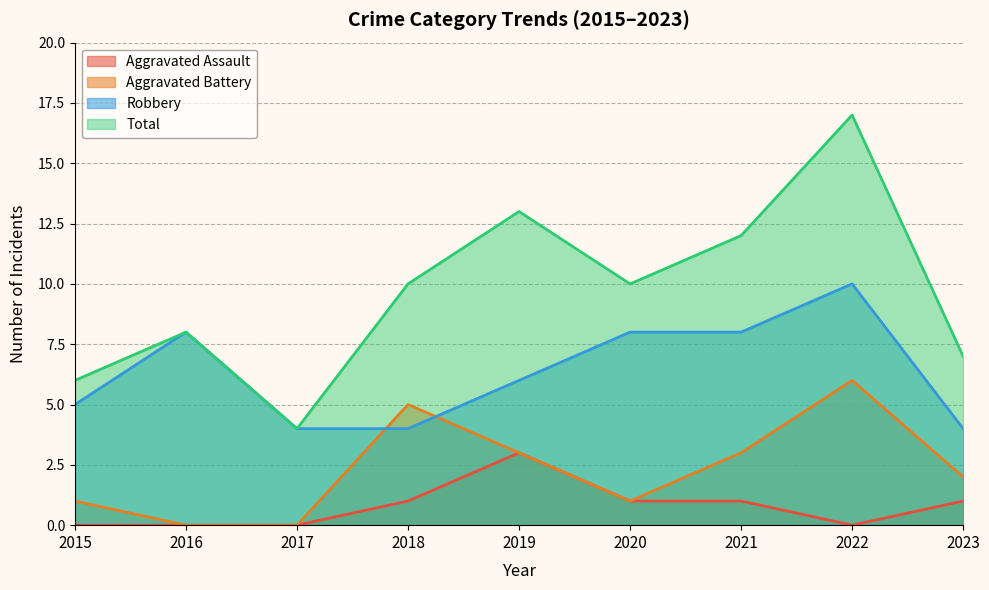

Does the chart have visible grid lines?

Yes